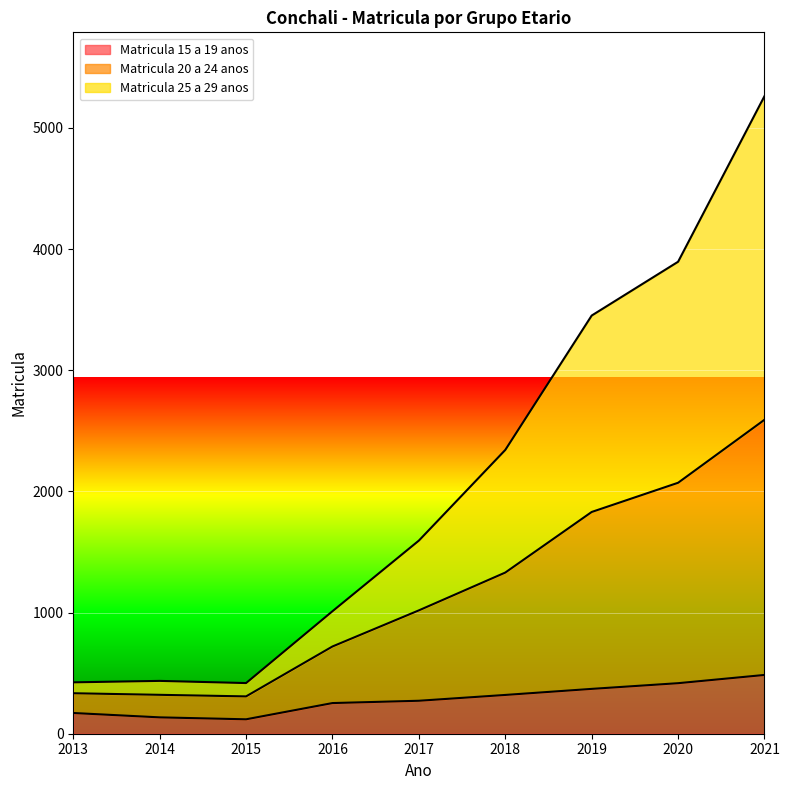

True or false: Matricula 25 a 29 anos has more than 2 points higher than both neighbors.

False